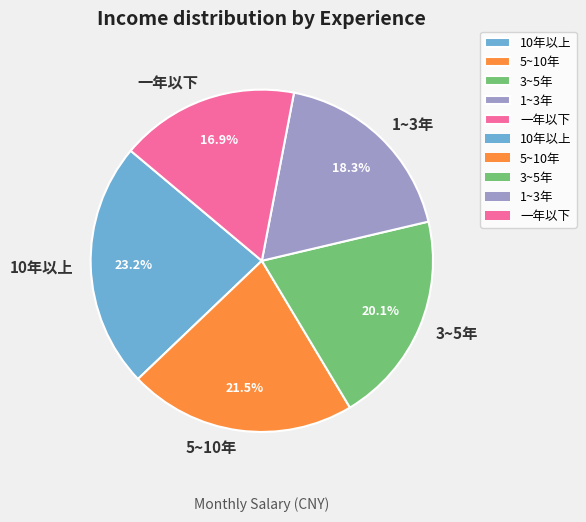

What percentage do 3~5年 and 10年以上 together represent?

43.3%